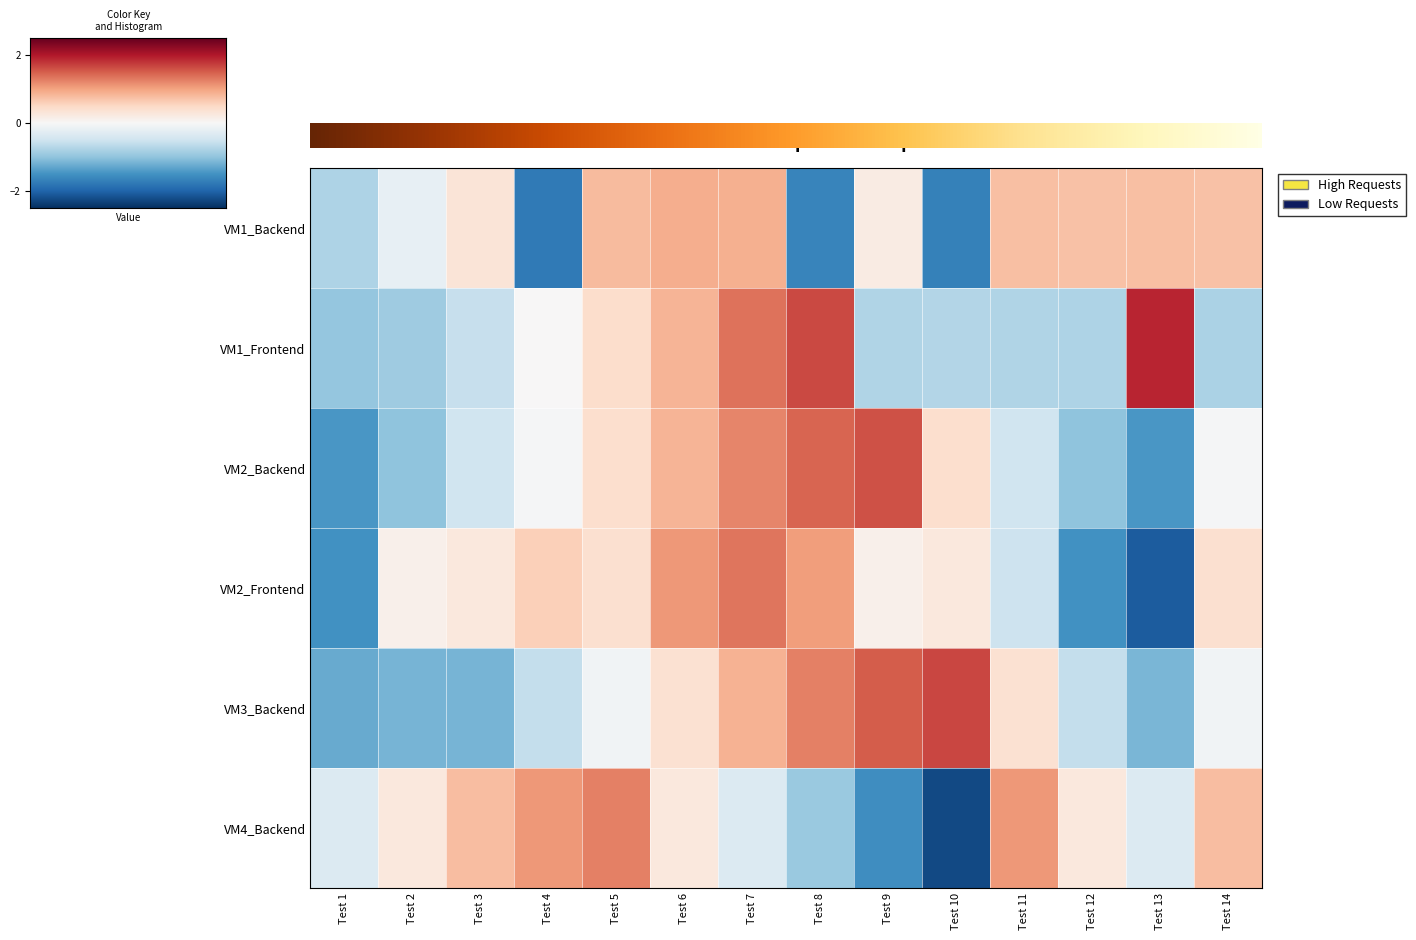

The VM3_Backend series shows -1.2 at Test 2. True or false?

True